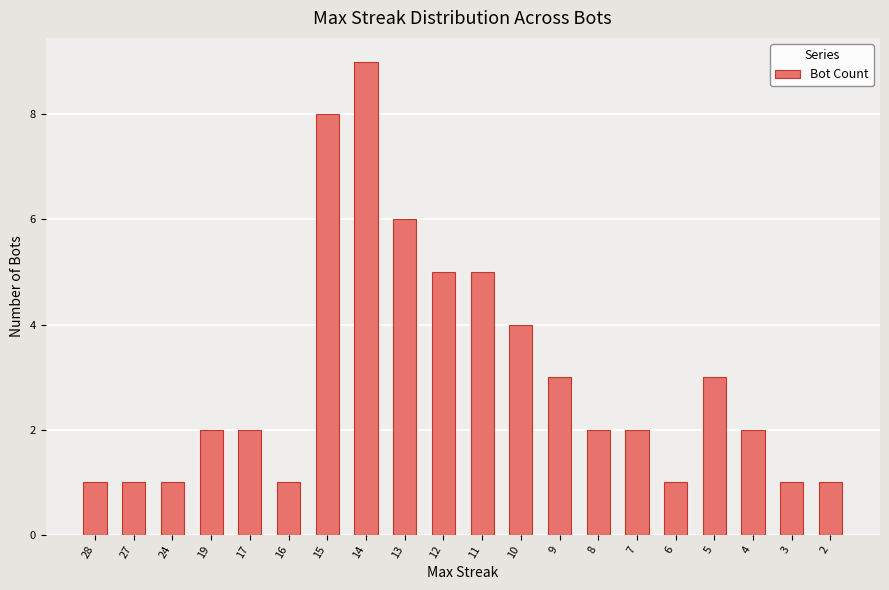

Is it true that the value at 28 is 1?

True